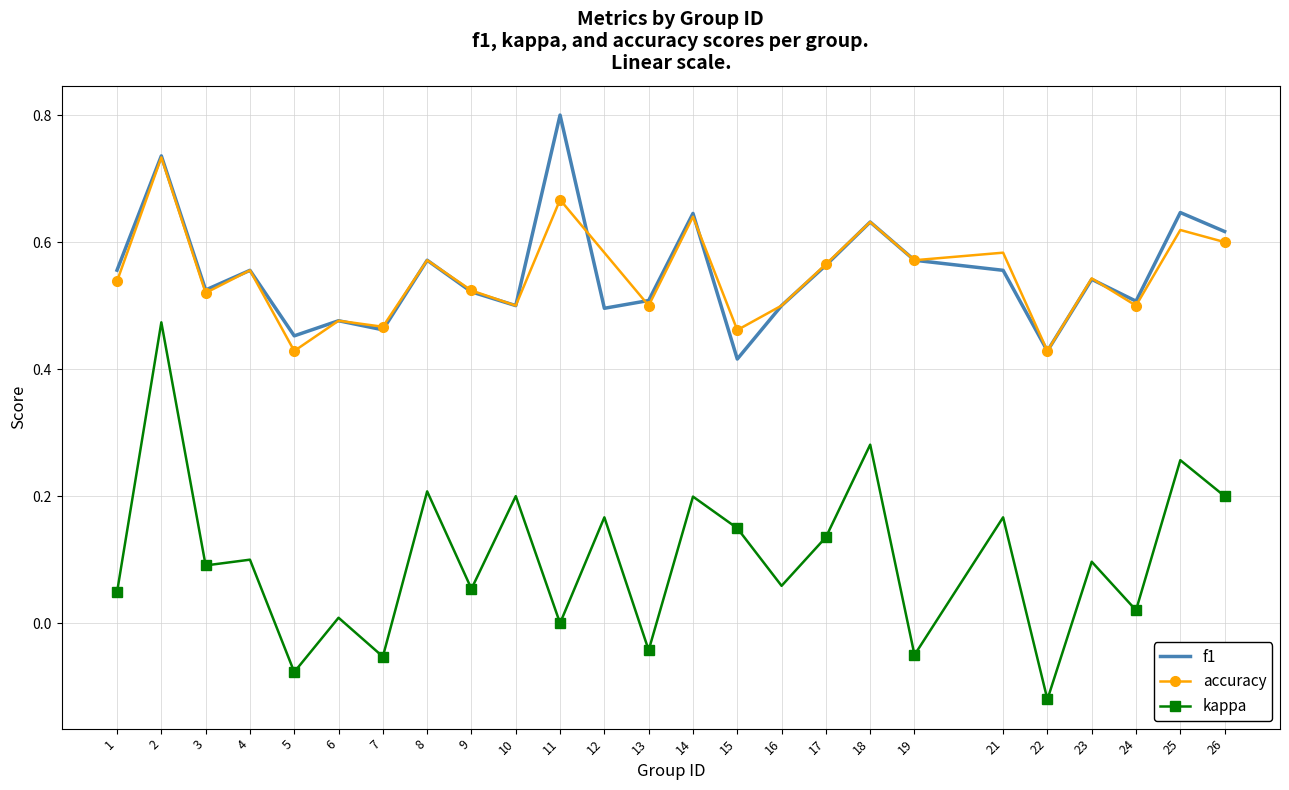

True or false: f1 and accuracy cross at least once.

True